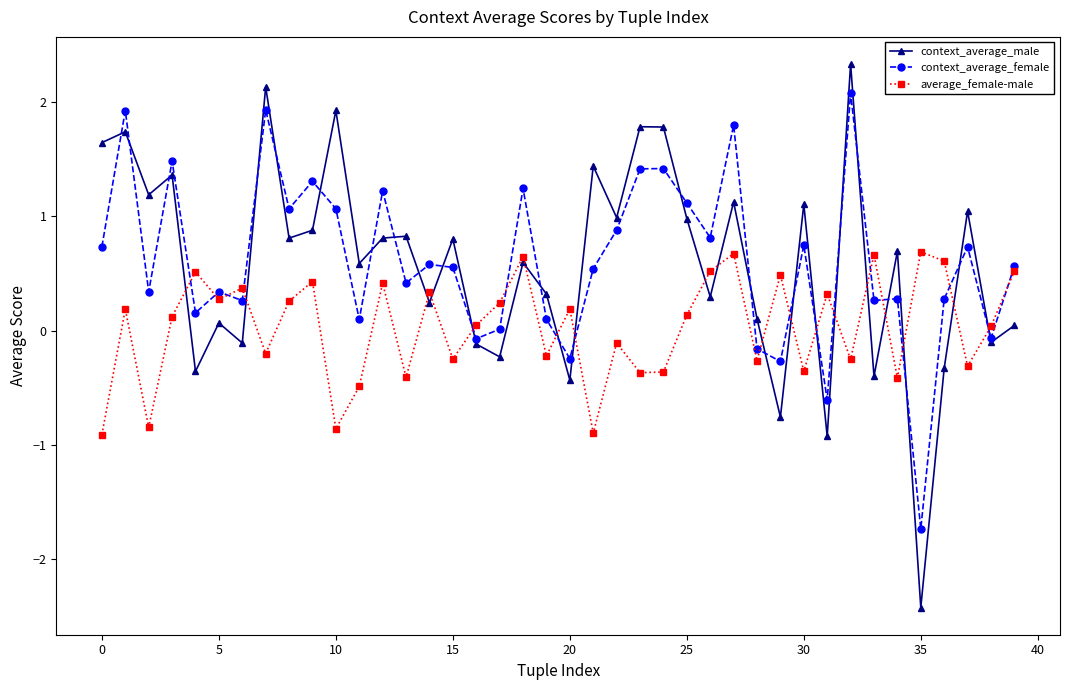

Does the chart have visible grid lines?

No